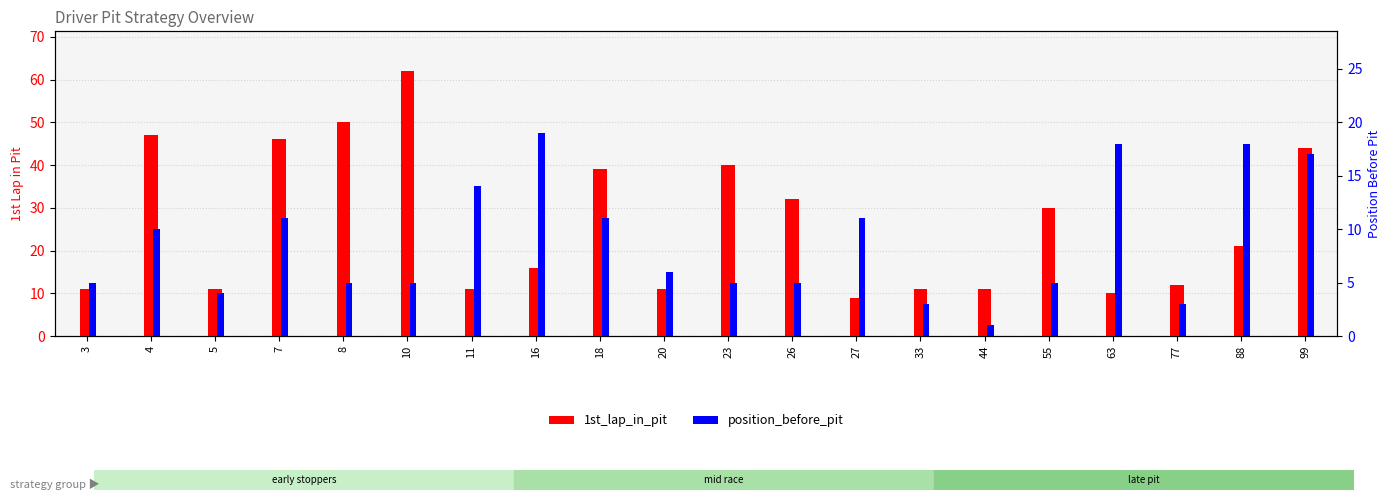

Which category has the lowest value in the 1st_lap_in_pit series?

27